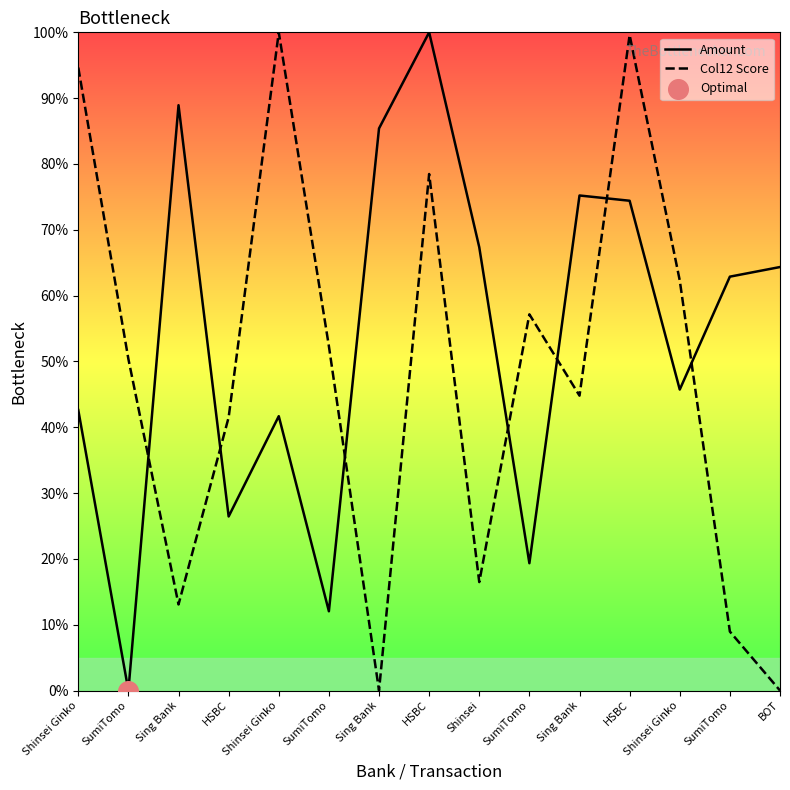

Is the value of Amount at SumiTomo greater than the value of Col12 Score at HSBC?

No